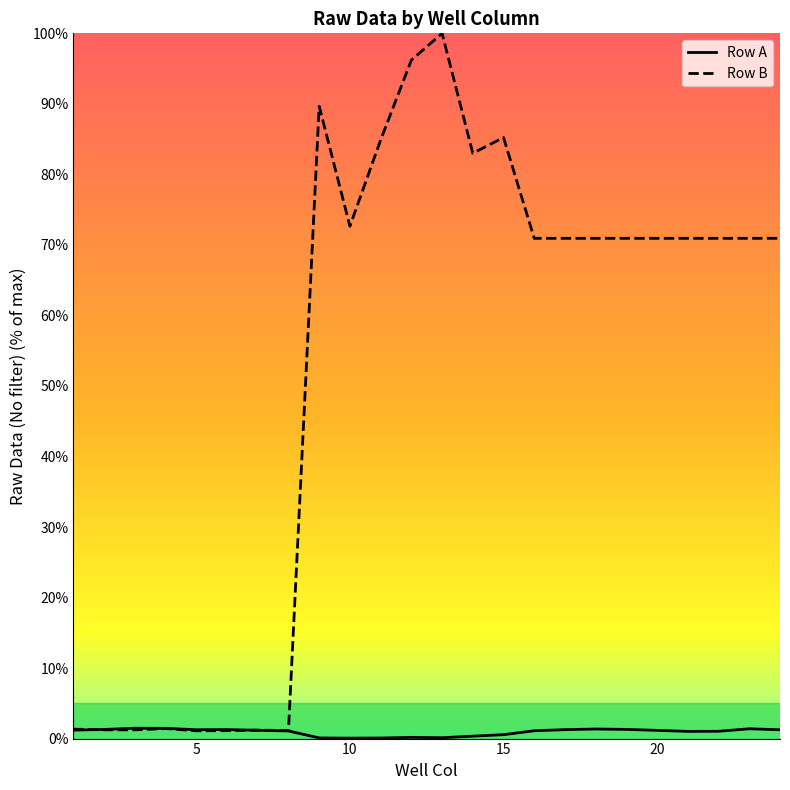

Which series has the largest total across all categories?

Row B